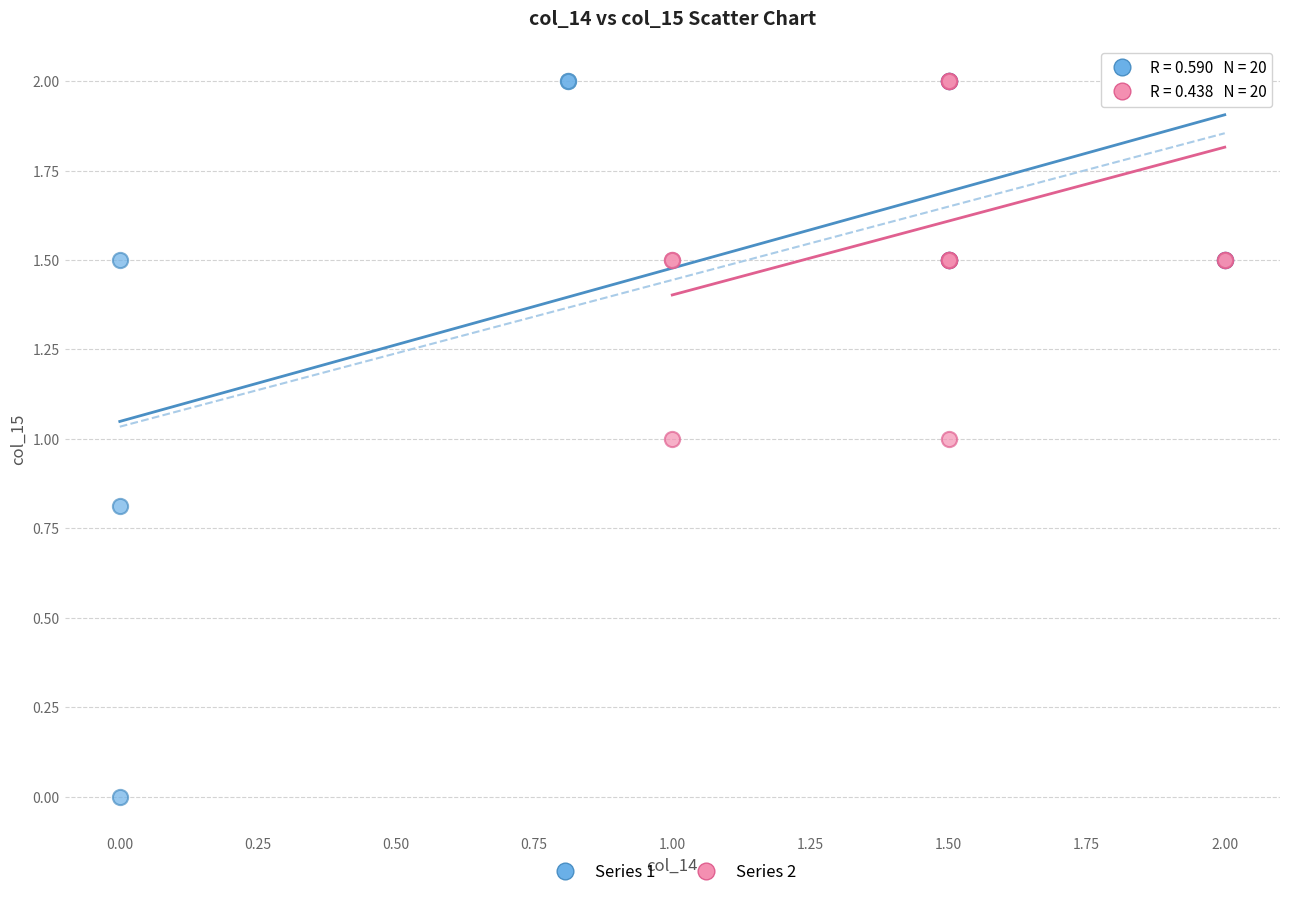

Which series contains the lowest Y value?

Series 1